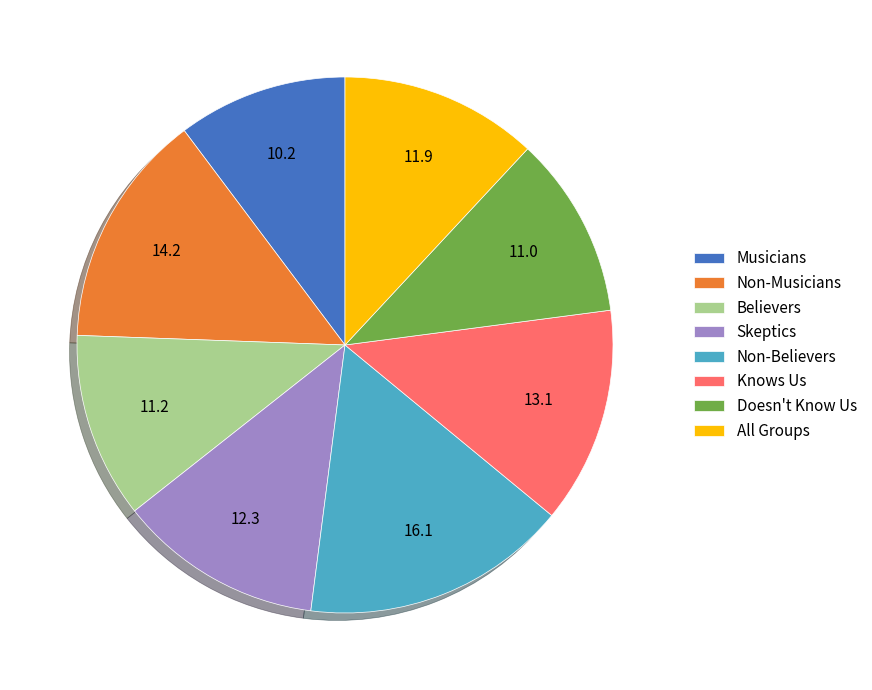

Is there a majority slice in this chart?

No